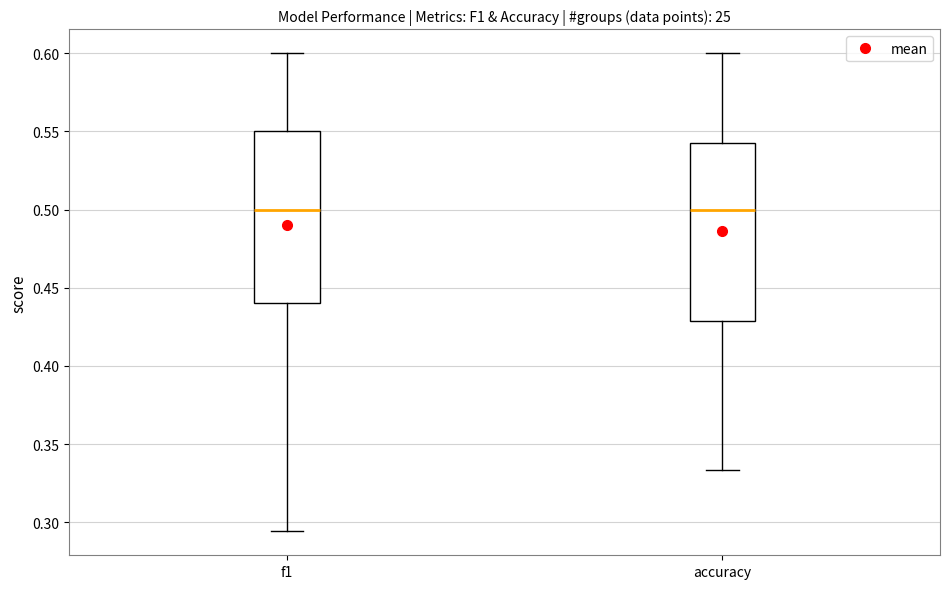

Reading left to right, read every box against the y-axis: the position of its median line, the range the box covers, and the ends of its whiskers. The values are not printed on the chart, so give them approximately, as read against the axis.

f1: median 0.500, box 0.440 to 0.550, whiskers 0.295 to 0.600
accuracy: median 0.500, box 0.430 to 0.545, whiskers 0.335 to 0.600